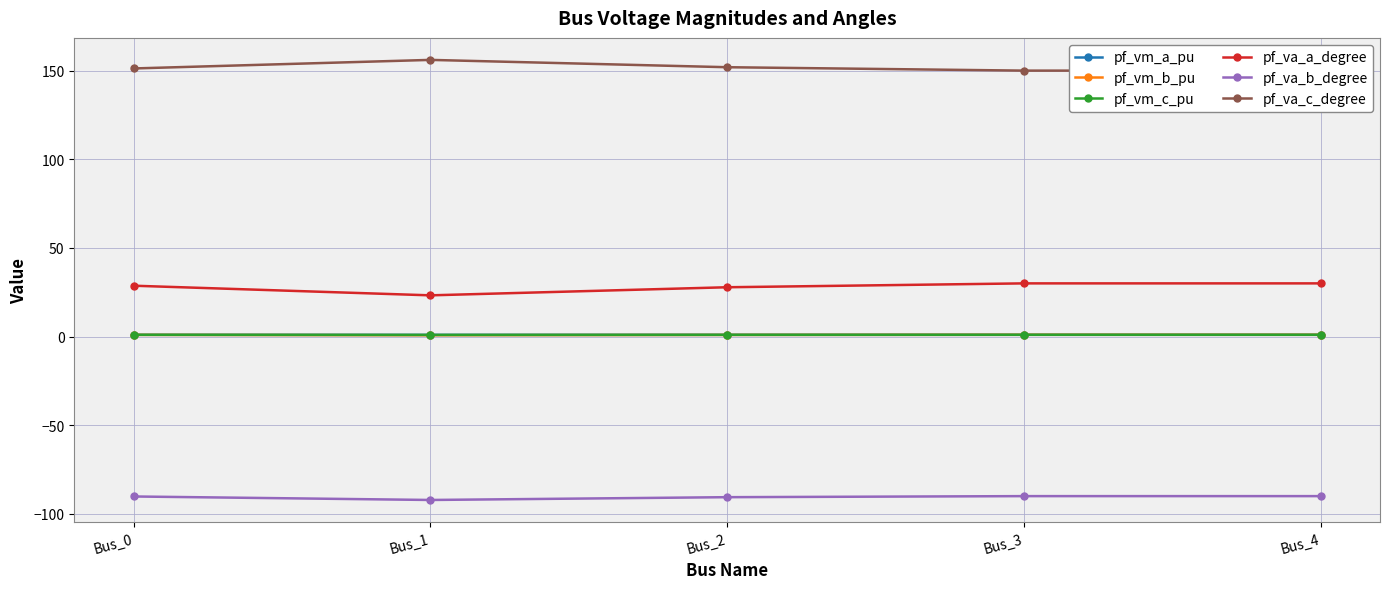

At which category does pf_vm_c_pu reach its first local valley?

Bus_1